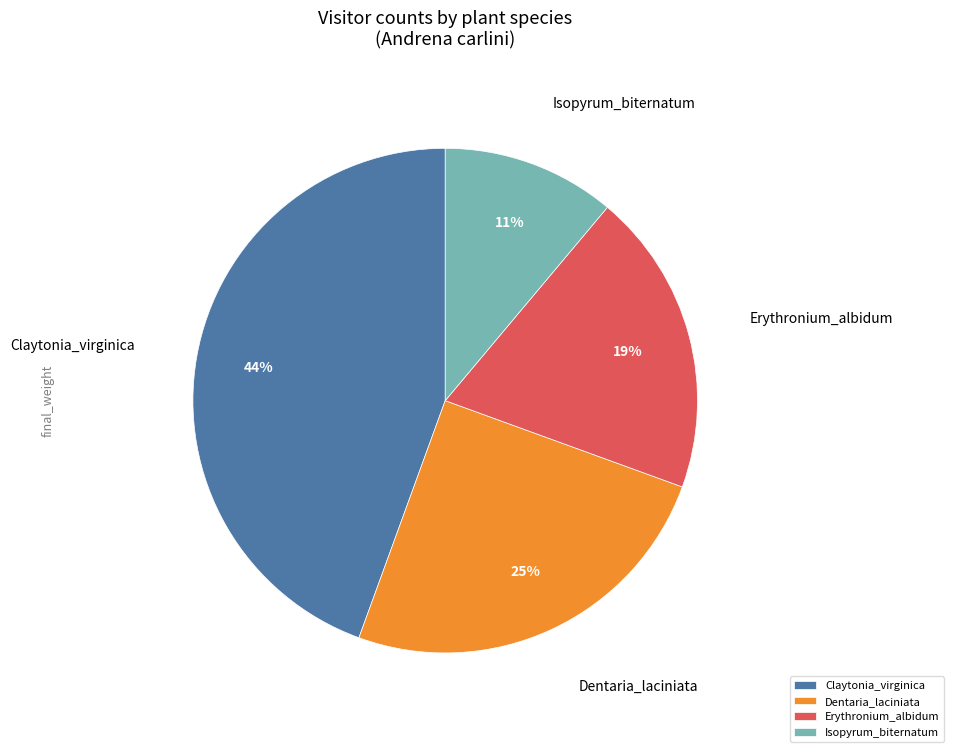

Is the sum of Erythronium_albidum and Dentaria_laciniata greater than half?

No